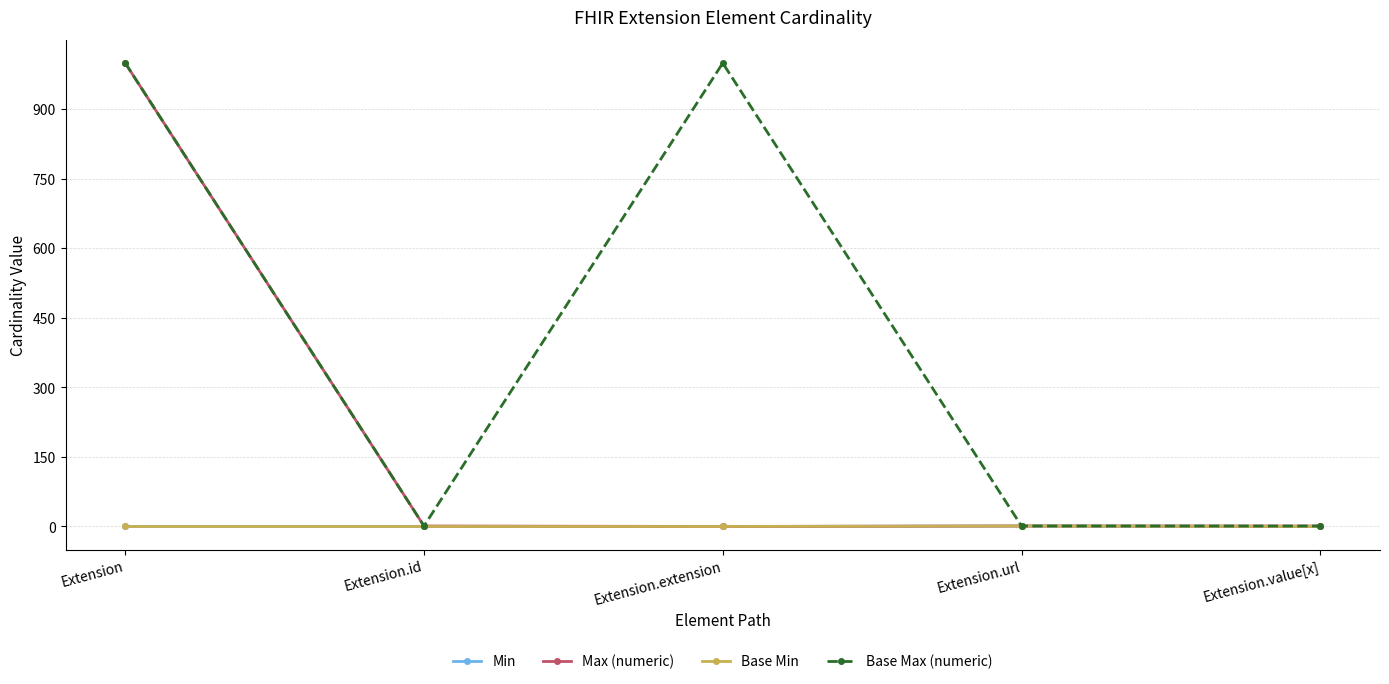

Does the chart have visible grid lines?

Yes